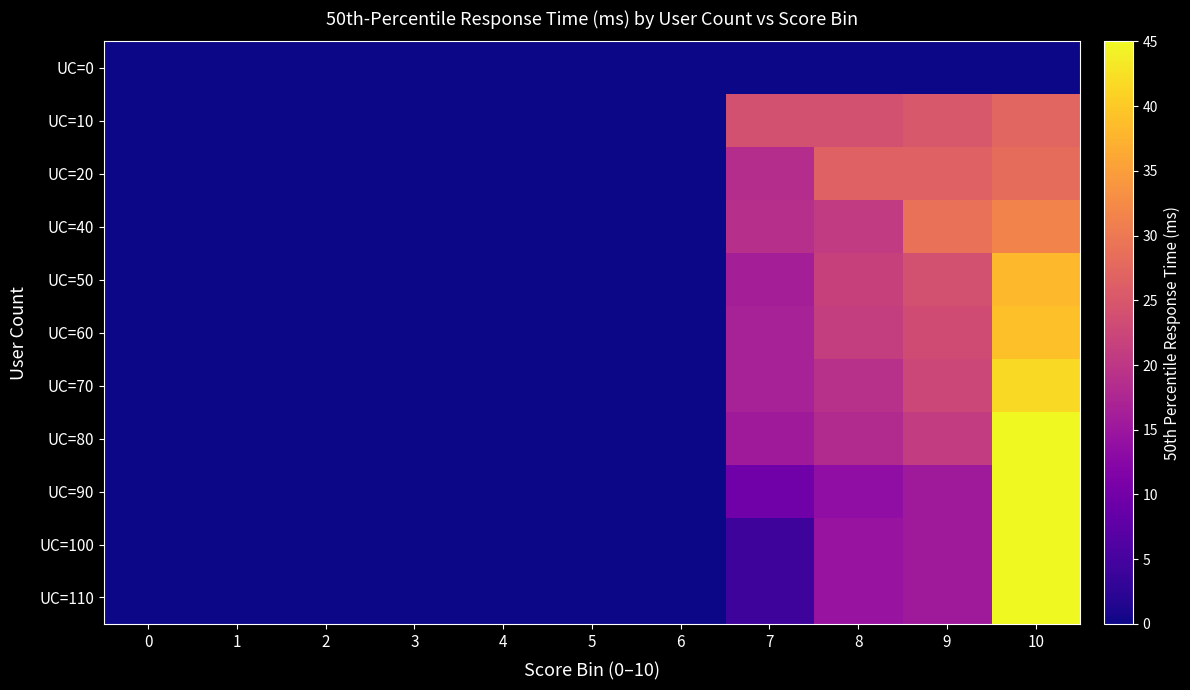

Which has a higher value, 4 or 1?

4